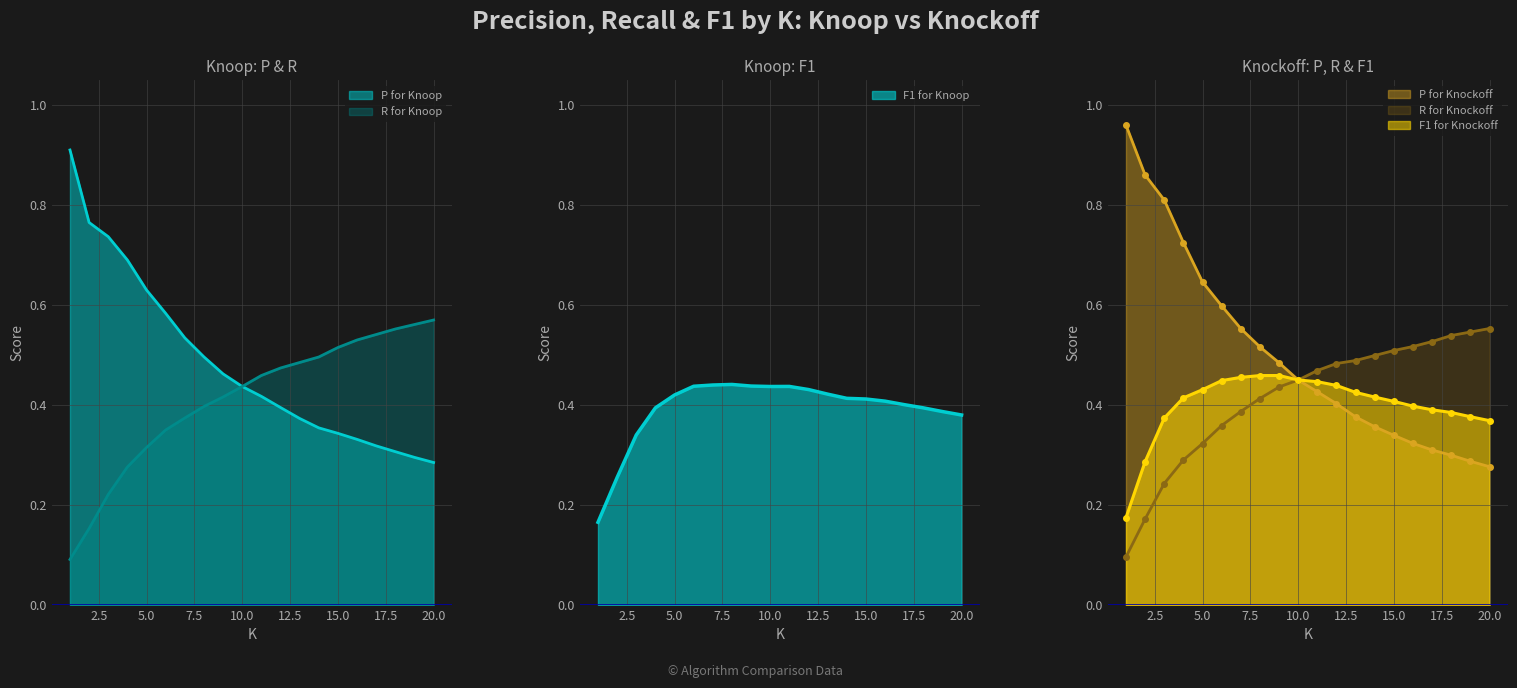

Which series has the largest total across all categories?

P for Knockoff